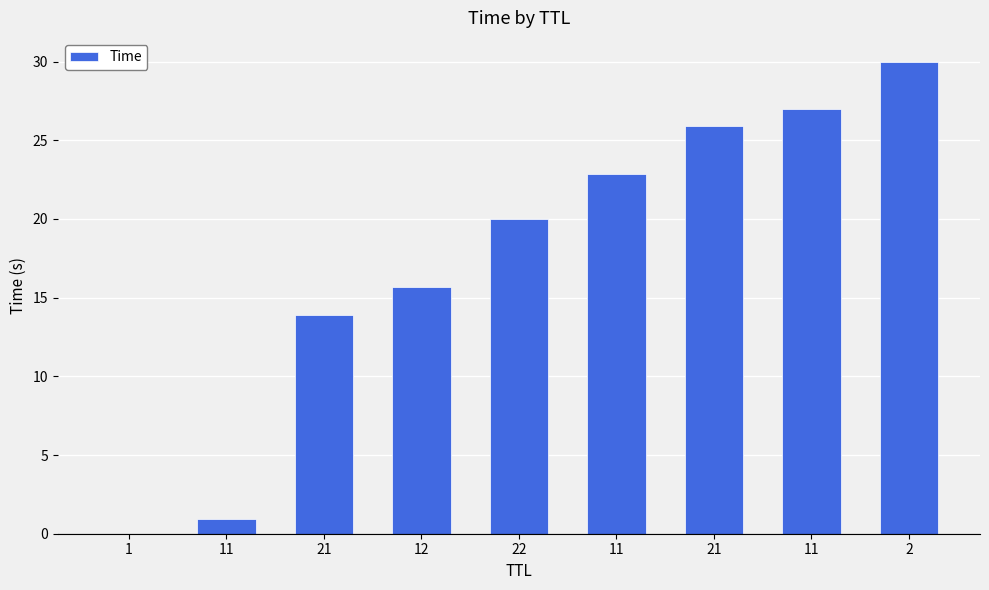

Are the bars grouped side by side (vs. stacked)?

No